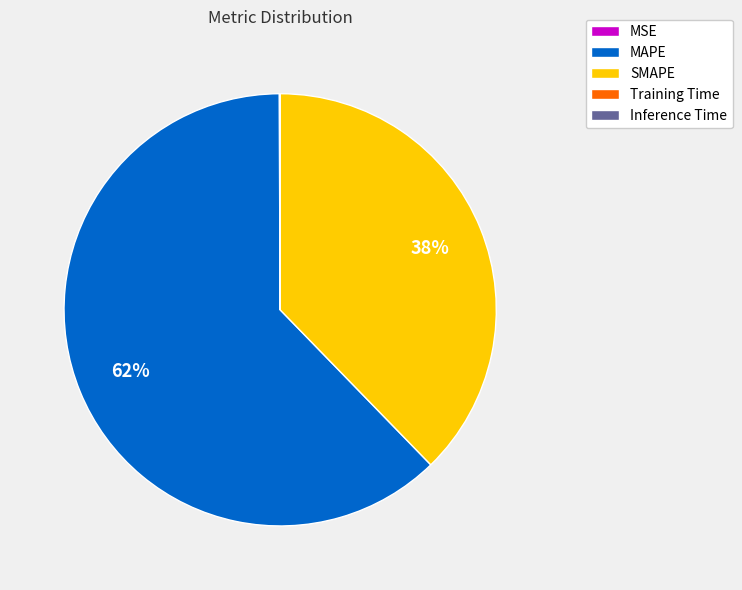

Is it true that MAPE is 77% of the pie?

False